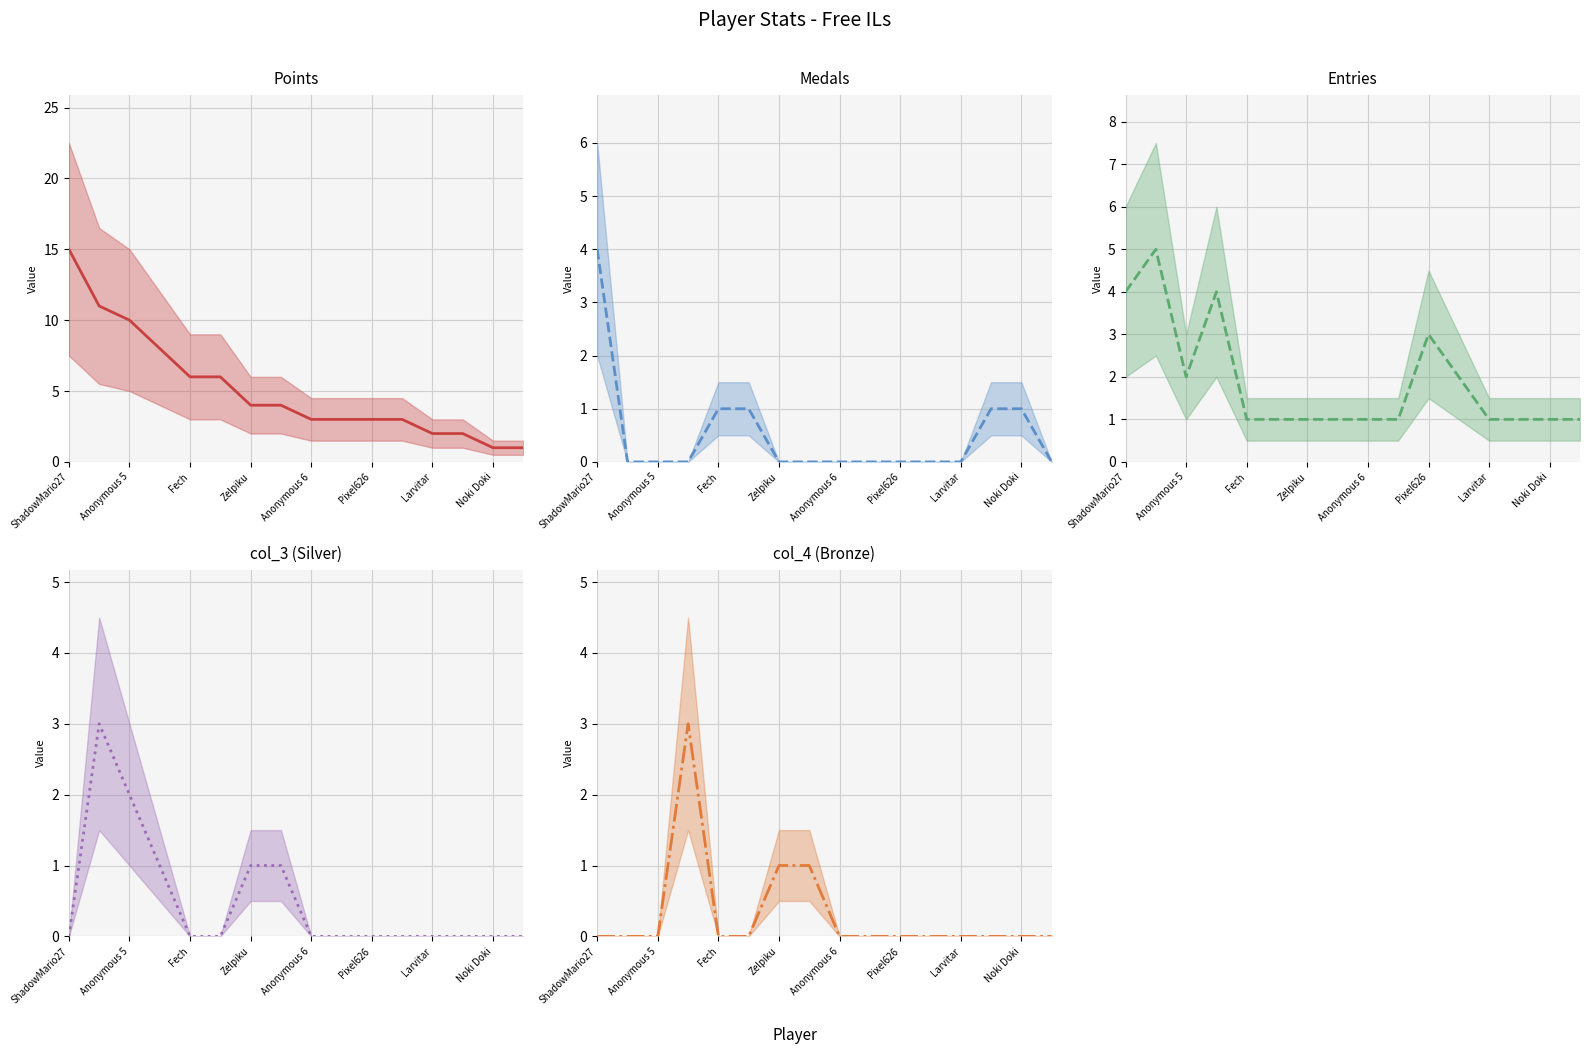

Which series has the largest total across all categories?

Points (mean)